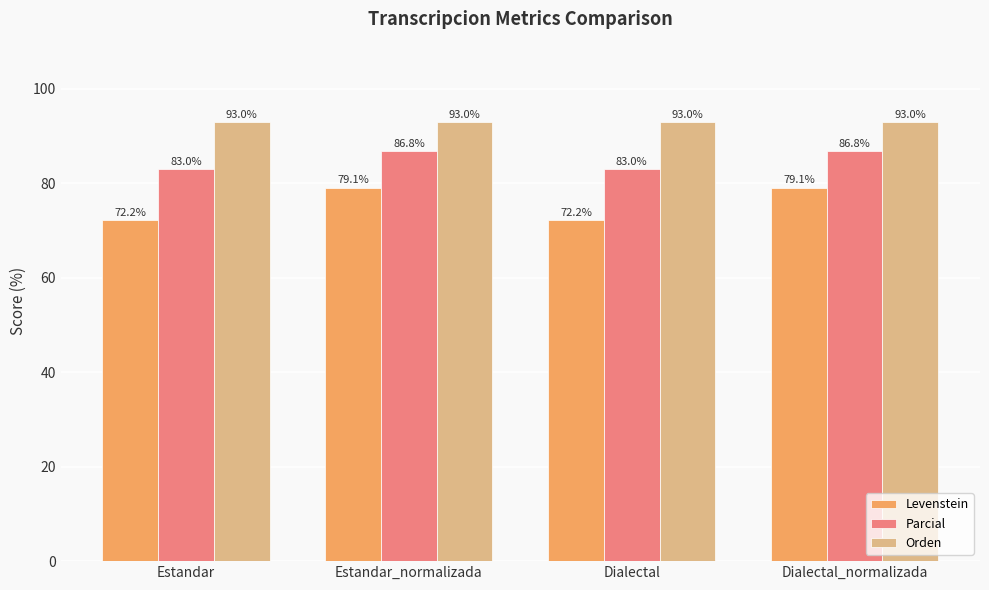

Which series has the largest range (max minus min)?

Levenstein